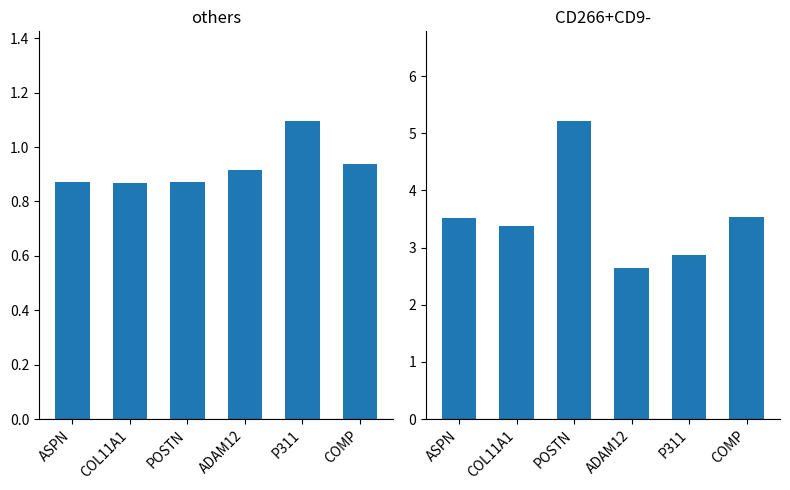

What is the sum of the CD266+CD9- values at POSTN and P311?

8.1